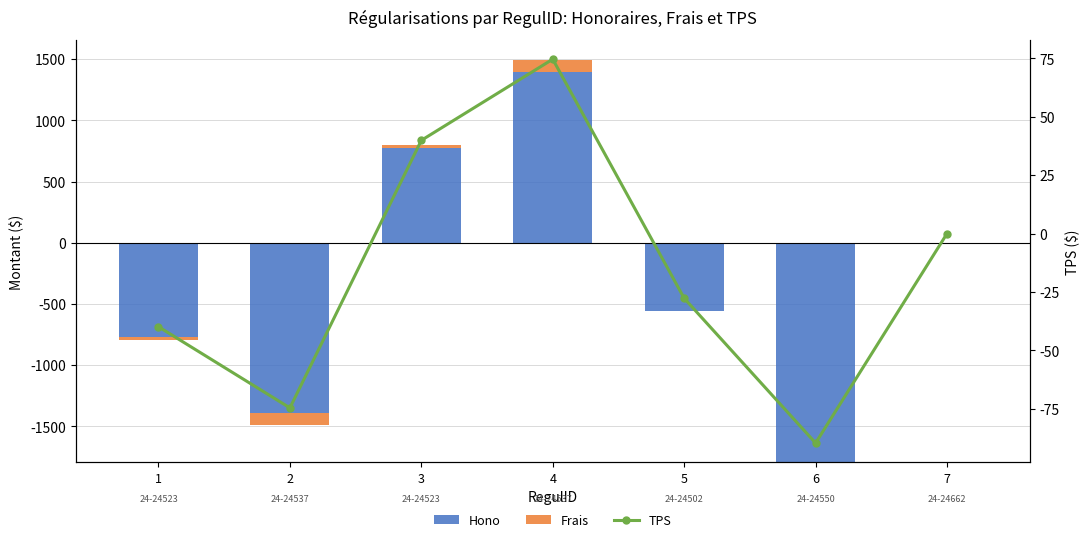

What is the highest value of the TPS series?

74.6